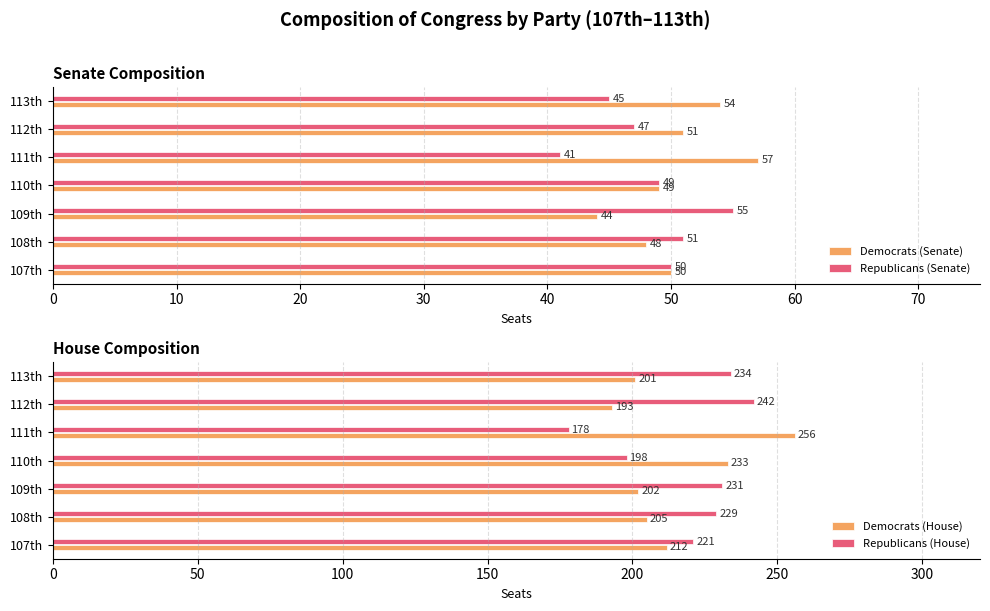

The Republicans (House) series shows 234 at 113th. True or false?

True